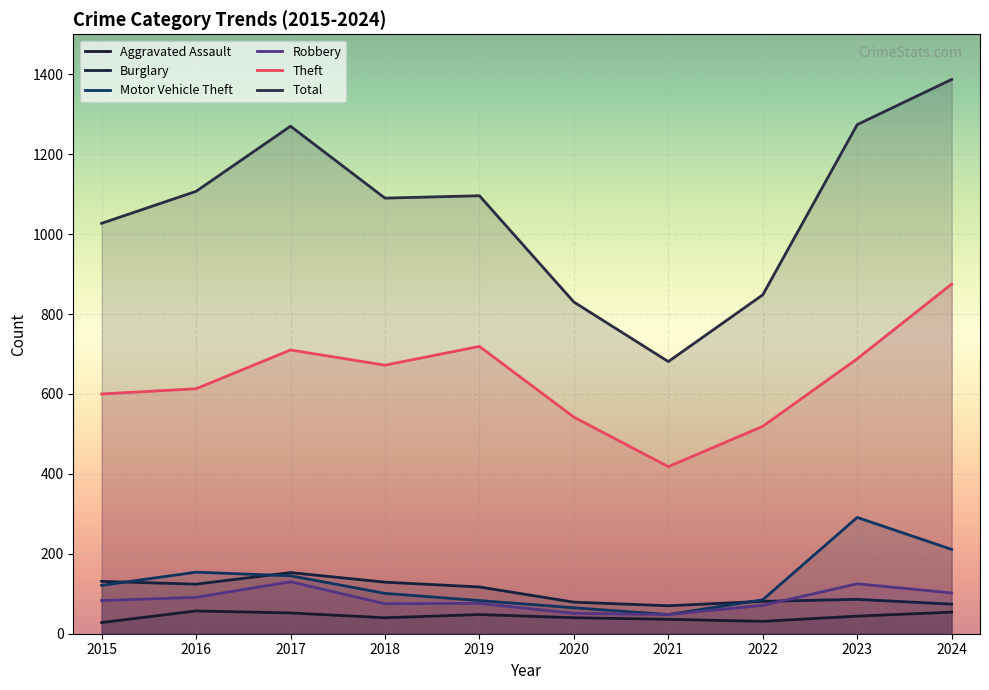

How many interior local valleys does the Aggravated Assault series have?

2